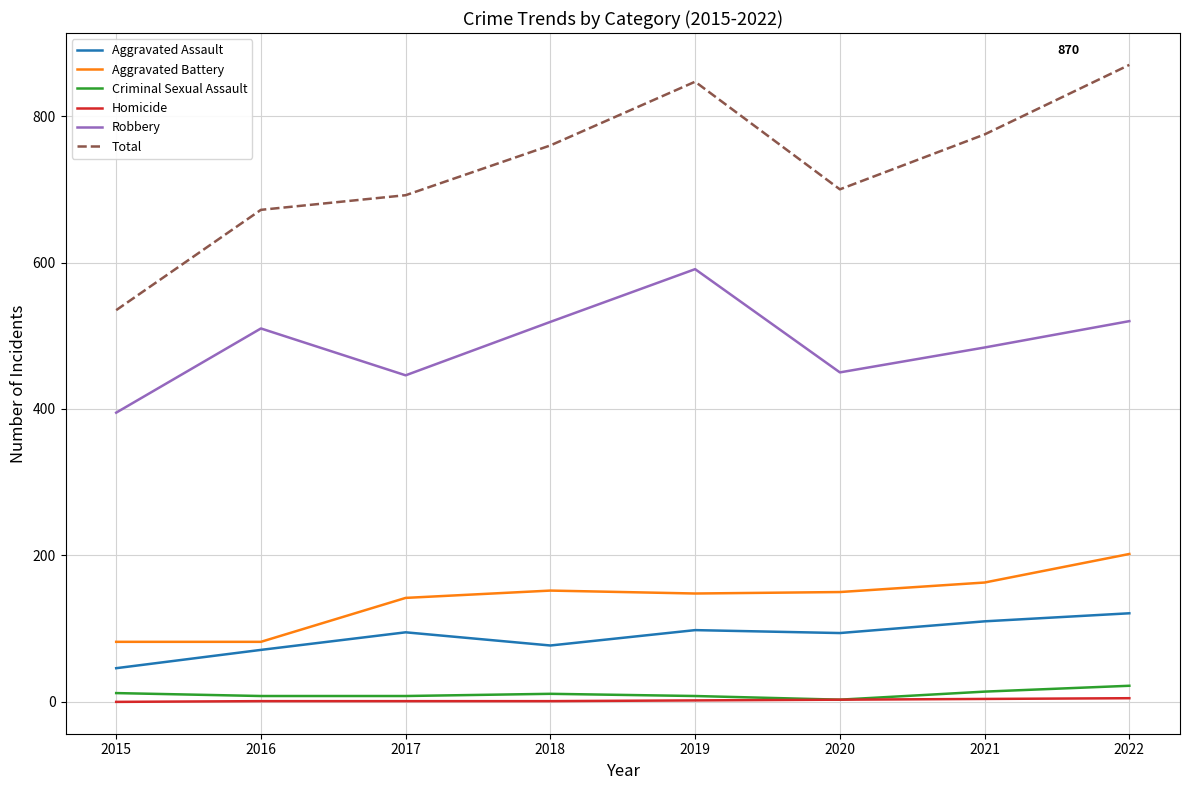

How many lines are shown in the chart?

6